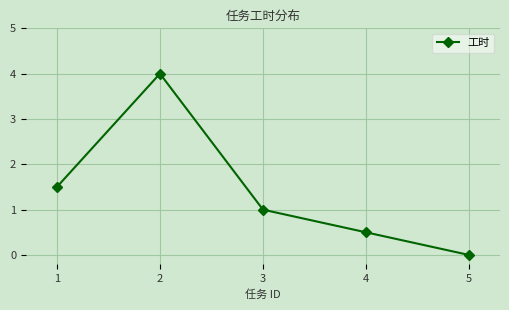

Is it true that the value at 3 is 1.0?

True